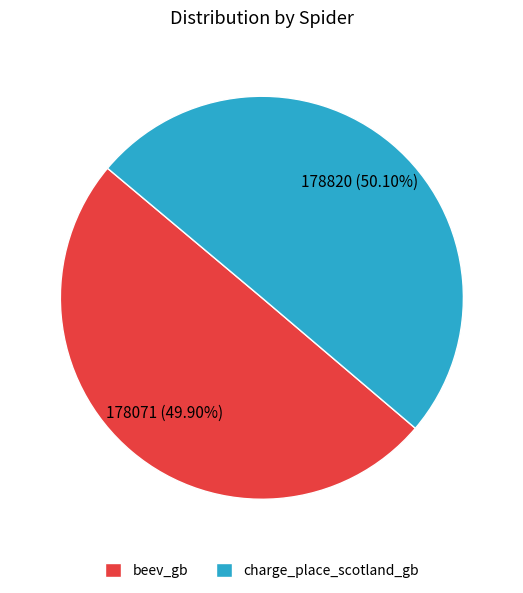

Approximately how many times larger is the value at charge_place_scotland_gb compared to beev_gb?

1.0